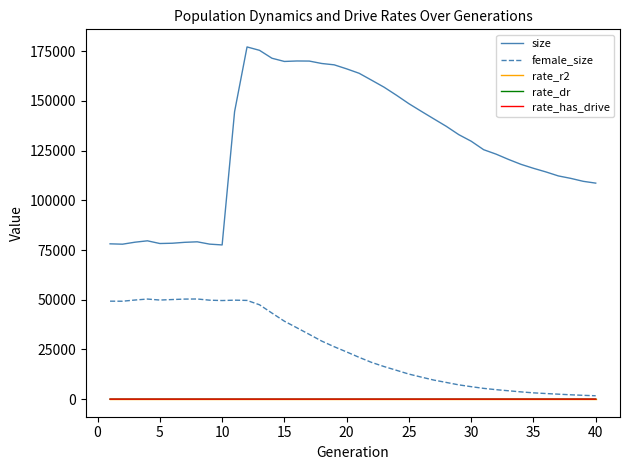

What is the maximum value shown in the chart?

177188.0